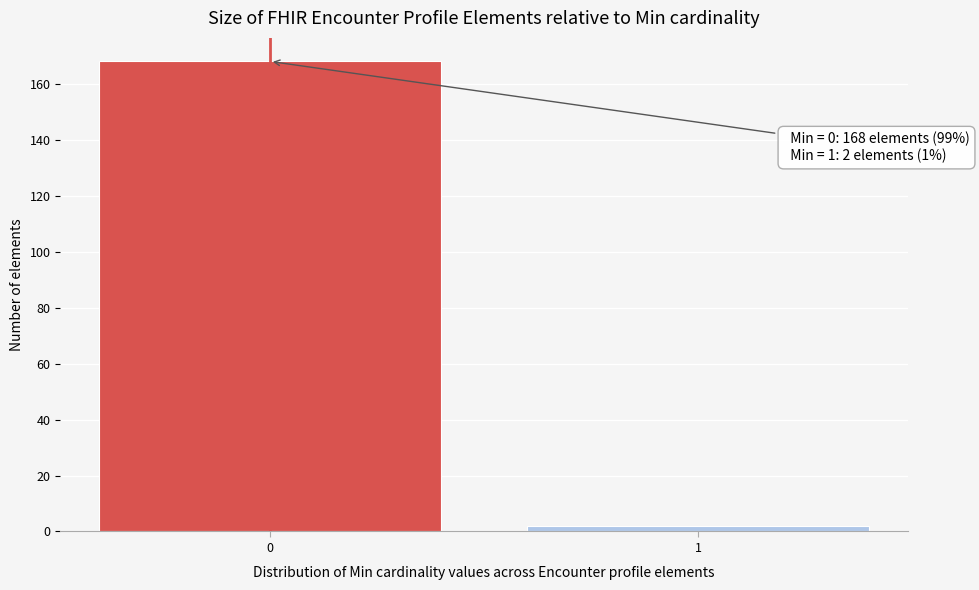

Reading left to right, what are all the values shown in this chart?

168	2